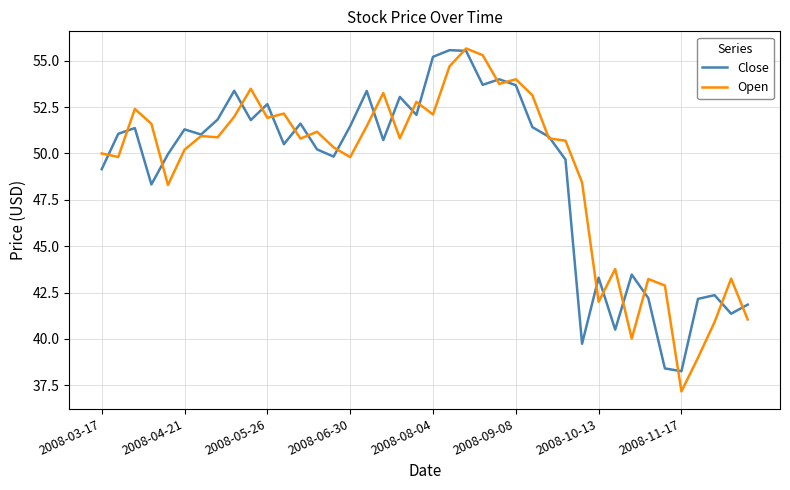

What is the smallest value displayed?

37.2